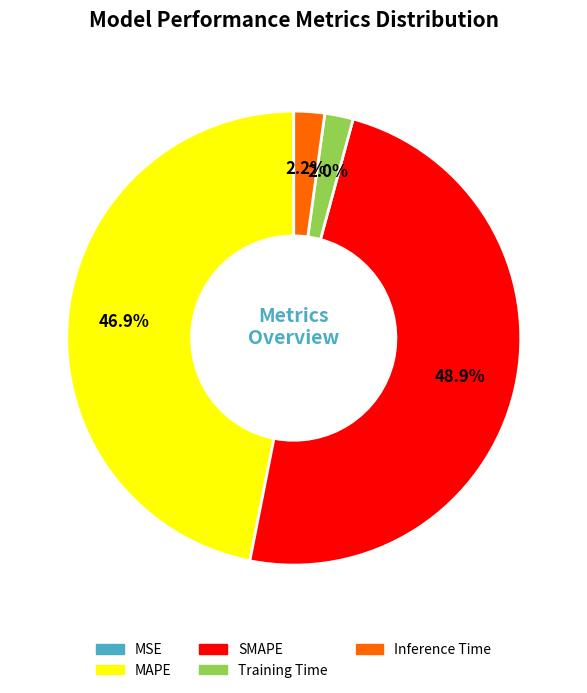

What is the largest slice in the pie chart?

SMAPE